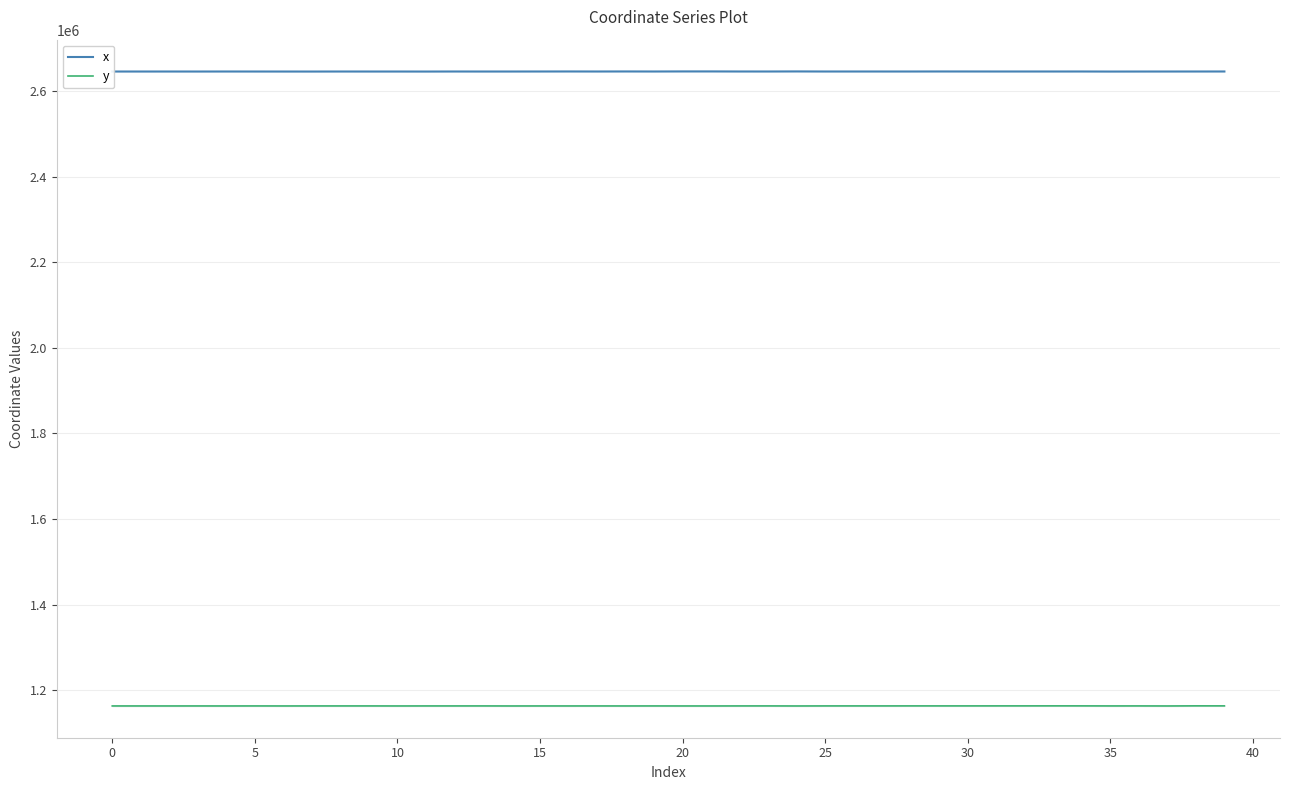

What is the sum of the x values at 0 and 20?

5290800.9